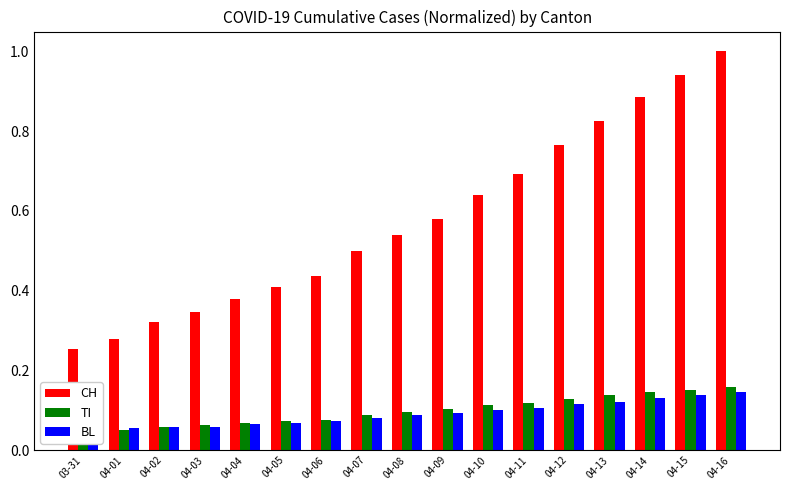

Which has a higher value, 04-15 or 04-05?

04-15